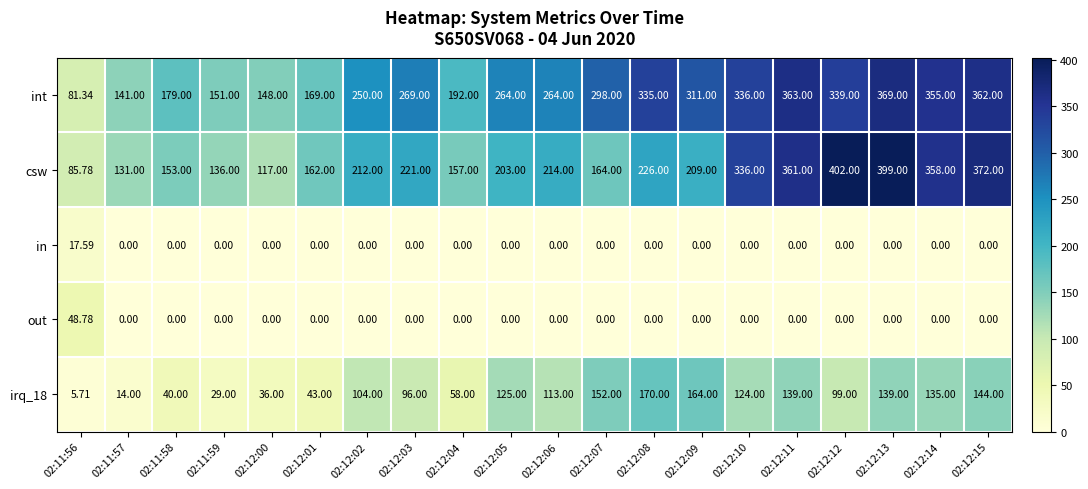

At which category is the sum across all series the highest?

02:12:13